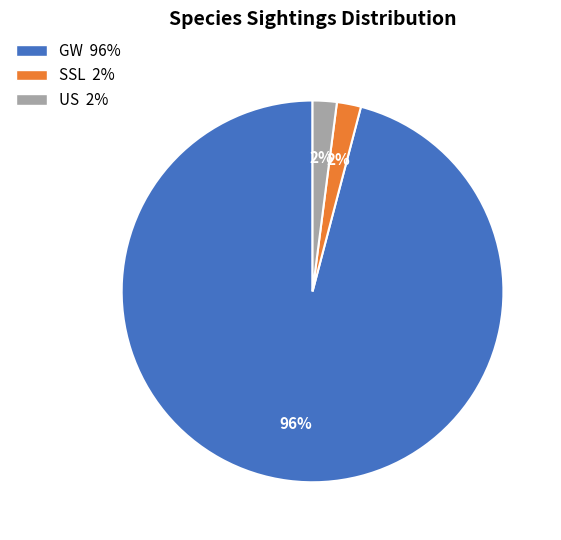

The SSL 2% slice represents 9% of the pie. True or false?

False